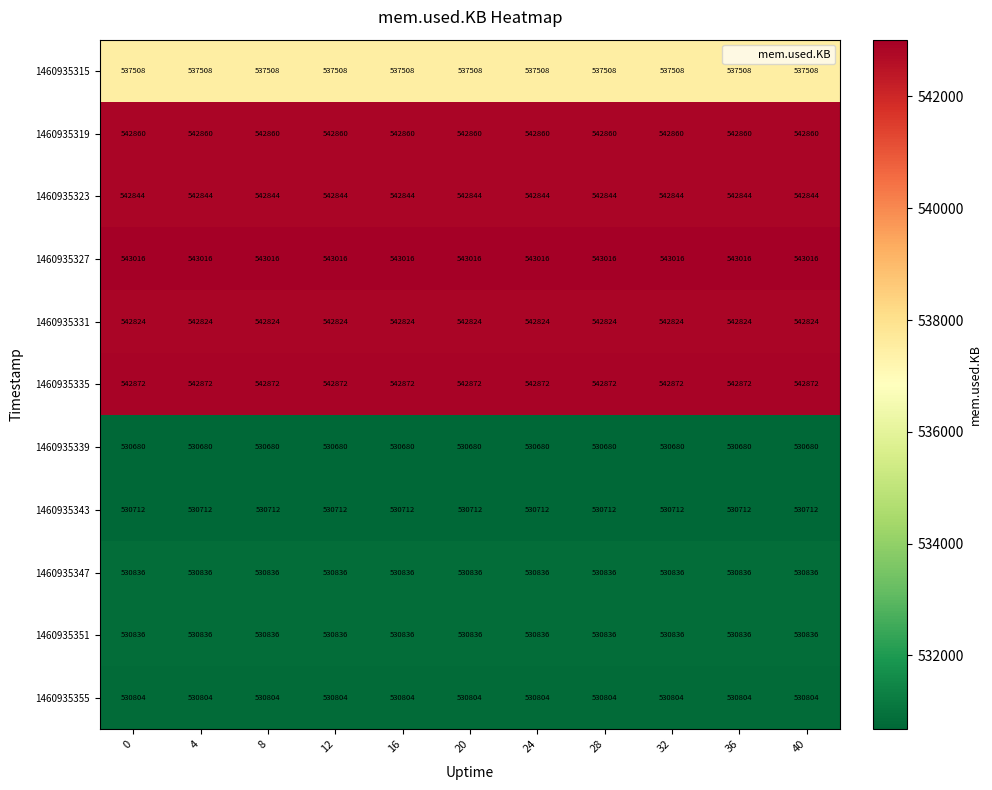

True or false: 1460935347 has a value of 530836 at 0.

True